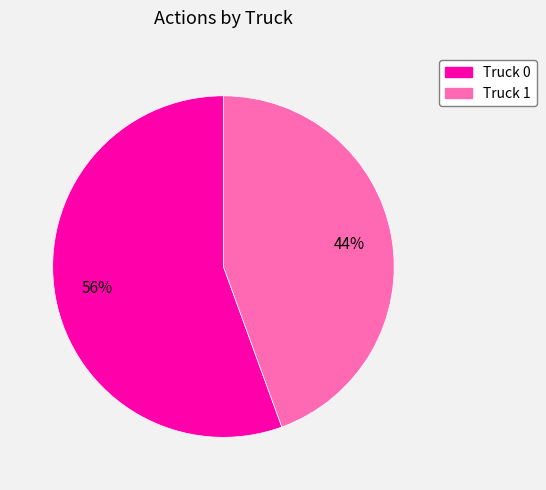

What percentage is the Truck 0 slice, to the nearest percent?

56%